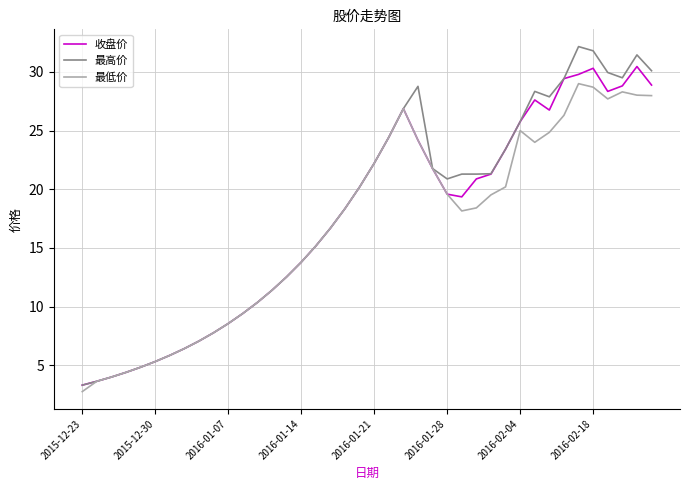

Which series has the widest spread of values?

最高价